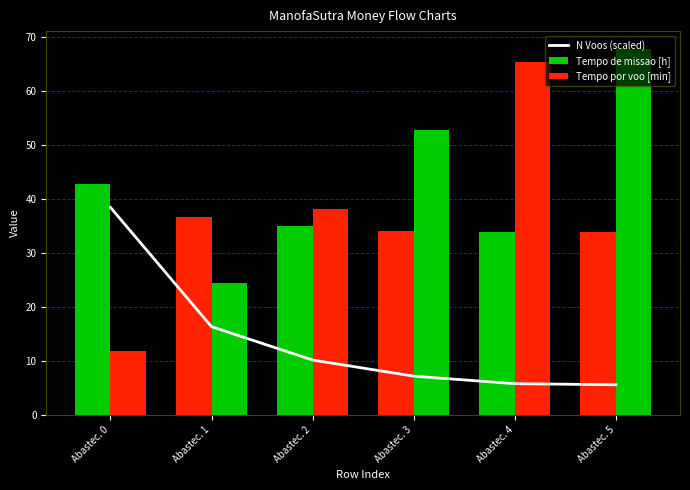

Approximately how many times larger is the value at Abastec. 3 compared to Abastec. 0?

0.2